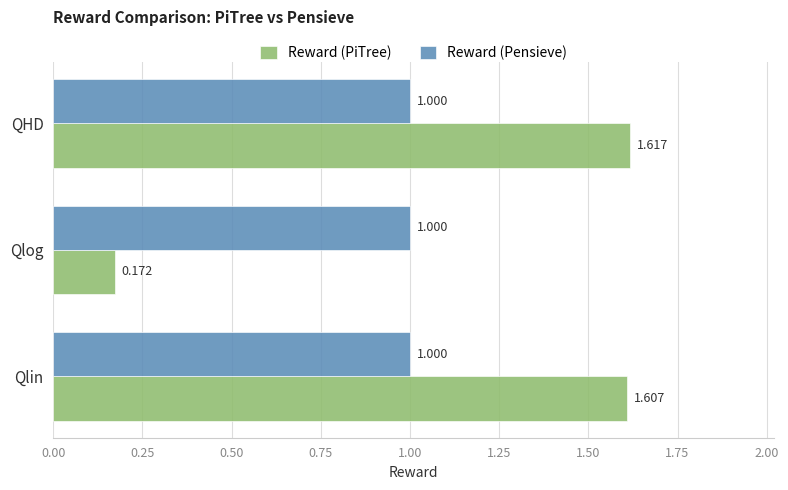

Which series changed the most between Qlin and Qlog?

Reward (PiTree)